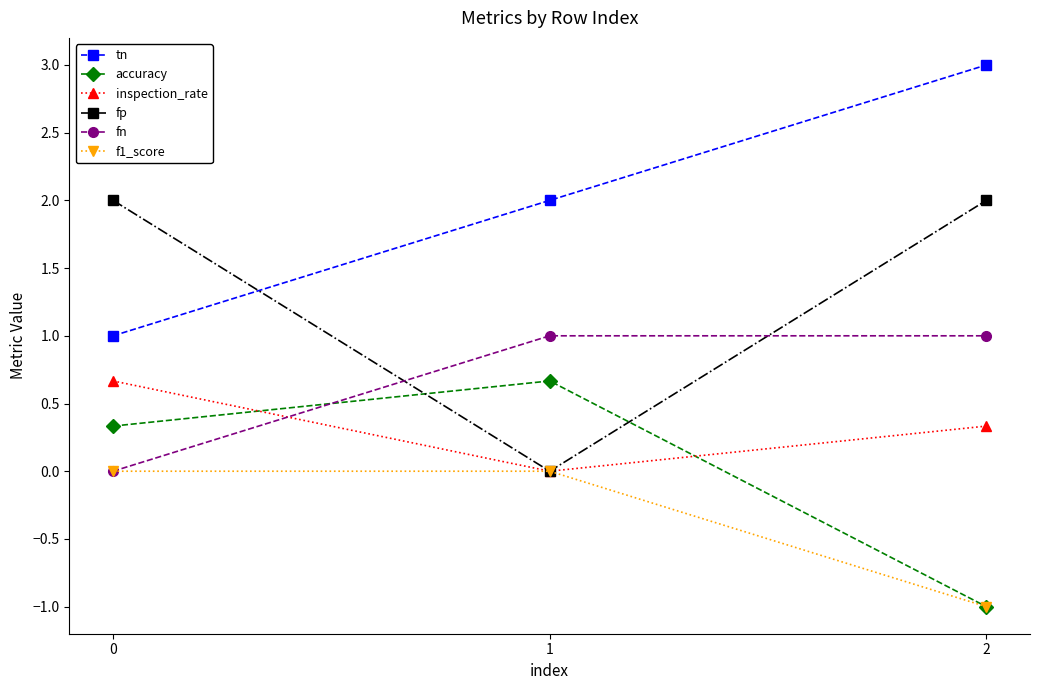

The inspection_rate series shows -0.4 at 1. True or false?

False